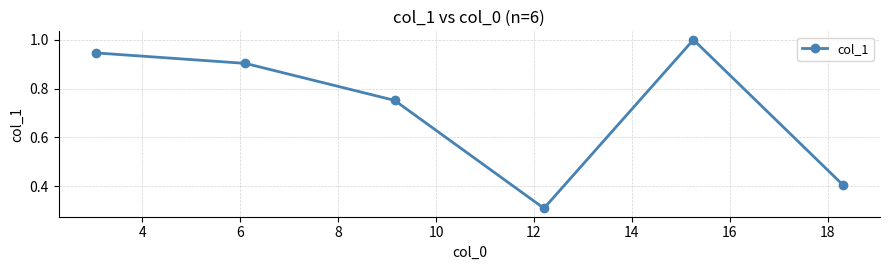

What is the maximum value shown in the chart?

1.0